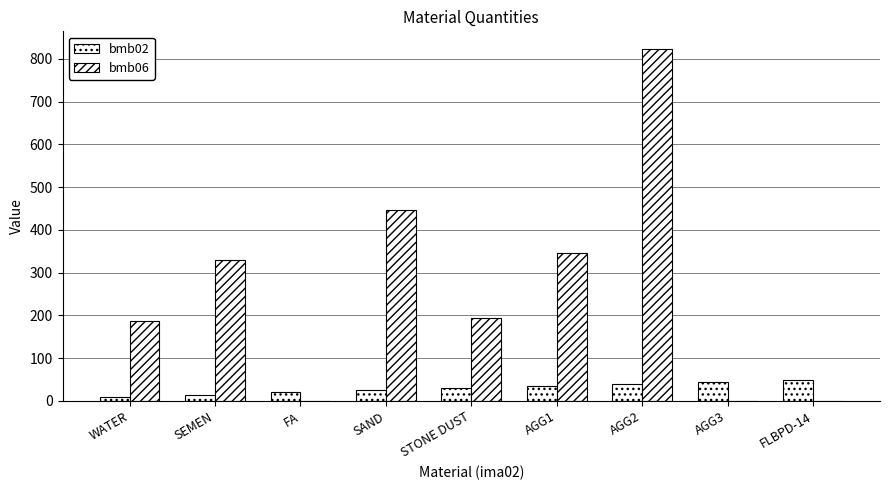

How many groups of bars are there?

9